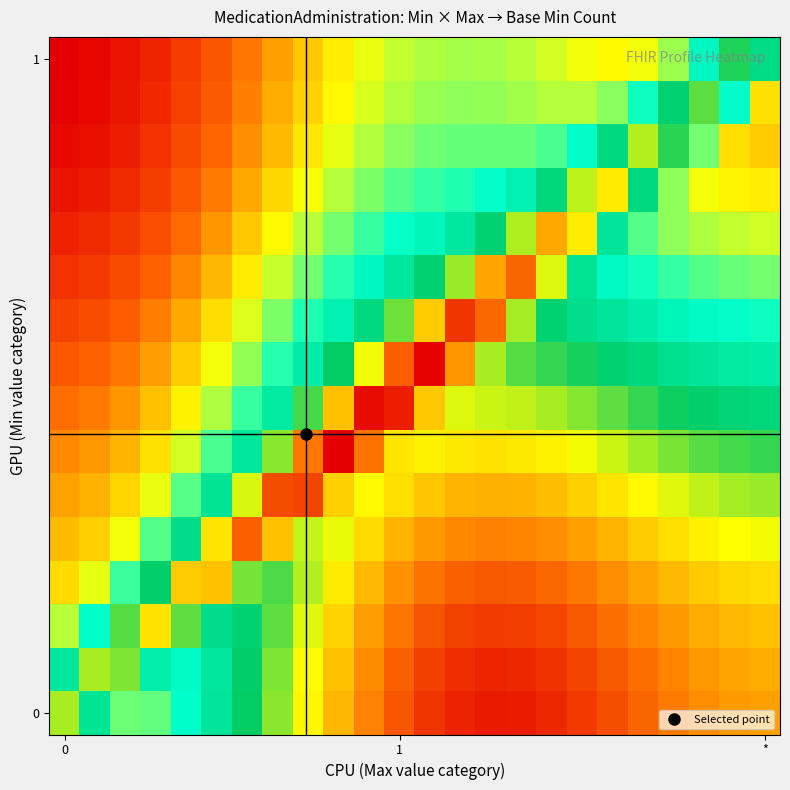

Reading left to right, extract all data points from this chart.

row_0: 9.3	7.7	6.3	6.3	6.9	7.6	8.4	9.2	10.0	10.7	11.3	11.8	12.2	12.4	12.5	12.5	12.3	12.1	11.9	11.6	11.4	11.2	11.0	10.9
row_1: 7.6	9.3	9.1	7.4	7.0	7.6	8.3	9.1	9.9	10.6	11.2	11.7	12.0	12.3	12.4	12.3	12.2	12.0	11.8	11.5	11.2	11.0	10.9	10.8
row_2: 5.8	6.9	8.8	10.2	8.9	7.9	8.2	8.9	9.7	10.4	11.0	11.4	11.8	12.0	12.1	12.1	12.0	11.8	11.5	11.3	11.0	10.8	10.6	10.6
row_3: 5.1	5.5	6.5	8.3	10.5	10.5	9.1	8.8	9.4	10.1	10.6	11.1	11.5	11.7	11.8	11.7	11.6	11.4	11.1	10.9	10.6	10.4	10.3	10.2
row_4: 4.8	5.0	5.5	6.4	7.9	10.1	11.7	10.5	9.5	9.7	10.2	10.7	11.0	11.2	11.3	11.3	11.1	10.9	10.7	10.4	10.2	10.0	9.8	9.8
row_5: 4.5	4.7	5.0	5.5	6.4	7.7	9.6	11.9	12.0	10.4	9.9	10.2	10.5	10.7	10.8	10.7	10.6	10.4	10.1	9.9	9.7	9.5	9.3	9.3
row_6: 4.3	4.4	4.7	5.1	5.7	6.5	7.6	9.2	11.4	12.8	11.5	10.1	10.0	10.1	10.2	10.1	10.0	9.8	9.5	9.3	9.1	8.9	8.7	8.7
row_7: 4.0	4.1	4.4	4.8	5.3	5.9	6.6	7.5	8.8	10.6	12.6	12.4	10.5	9.6	9.5	9.5	9.3	9.1	8.9	8.7	8.4	8.3	8.1	8.0
row_8: 3.7	3.9	4.1	4.5	4.9	5.5	6.0	6.7	7.4	8.4	9.8	11.7	12.8	11.1	9.3	8.9	8.7	8.5	8.3	8.0	7.8	7.6	7.5	7.4
row_9: 3.4	3.6	3.8	4.2	4.6	5.1	5.6	6.2	6.7	7.3	8.0	9.0	10.5	12.2	11.6	9.3	8.2	7.8	7.6	7.4	7.2	7.0	6.9	6.8
row_10: 3.2	3.3	3.5	3.9	4.3	4.7	5.2	5.7	6.2	6.7	7.1	7.6	8.2	9.3	10.9	11.6	9.6	7.7	7.1	6.8	6.6	6.4	6.3	6.2
row_11: 3.0	3.1	3.3	3.6	4.0	4.4	4.9	5.4	5.8	6.2	6.6	6.9	7.1	7.5	8.2	9.4	10.8	10.1	7.6	6.4	6.1	5.9	5.8	5.7
row_12: 2.8	2.9	3.1	3.4	3.7	4.1	4.6	5.0	5.5	5.8	6.2	6.4	6.6	6.7	6.9	7.3	8.0	9.5	10.1	8.0	6.1	5.5	5.3	5.2
row_13: 2.6	2.7	2.9	3.2	3.5	3.9	4.3	4.8	5.2	5.5	5.9	6.1	6.2	6.3	6.3	6.3	6.5	7.0	8.0	9.4	8.6	6.2	5.1	4.9
row_14: 2.5	2.6	2.8	3.1	3.4	3.8	4.2	4.6	5.0	5.3	5.6	5.9	6.0	6.1	6.0	6.0	5.8	5.8	6.1	6.8	8.2	8.9	6.9	5.1
row_15: 2.4	2.5	2.7	3.0	3.3	3.7	4.1	4.5	4.9	5.2	5.5	5.7	5.9	5.9	5.9	5.8	5.7	5.5	5.4	5.5	6.0	7.1	8.5	7.9